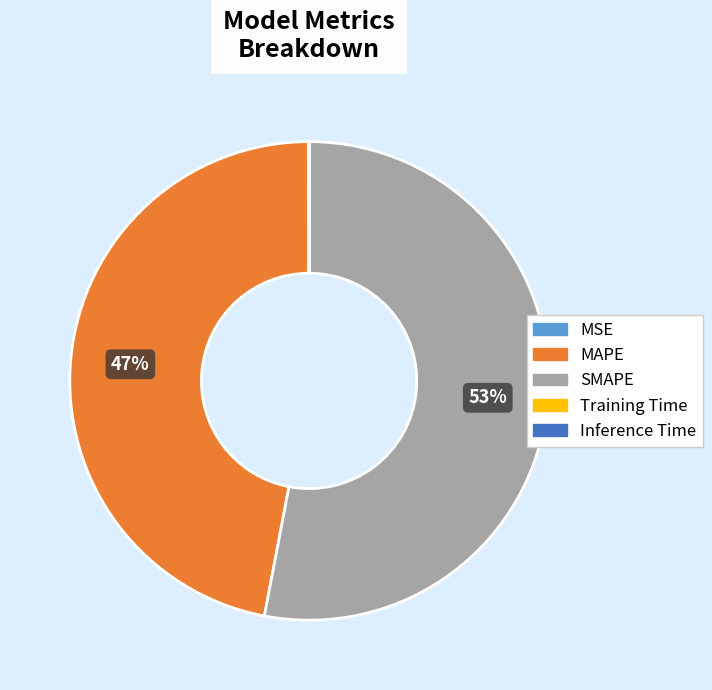

To the nearest percent, what portion does MAPE represent?

47%